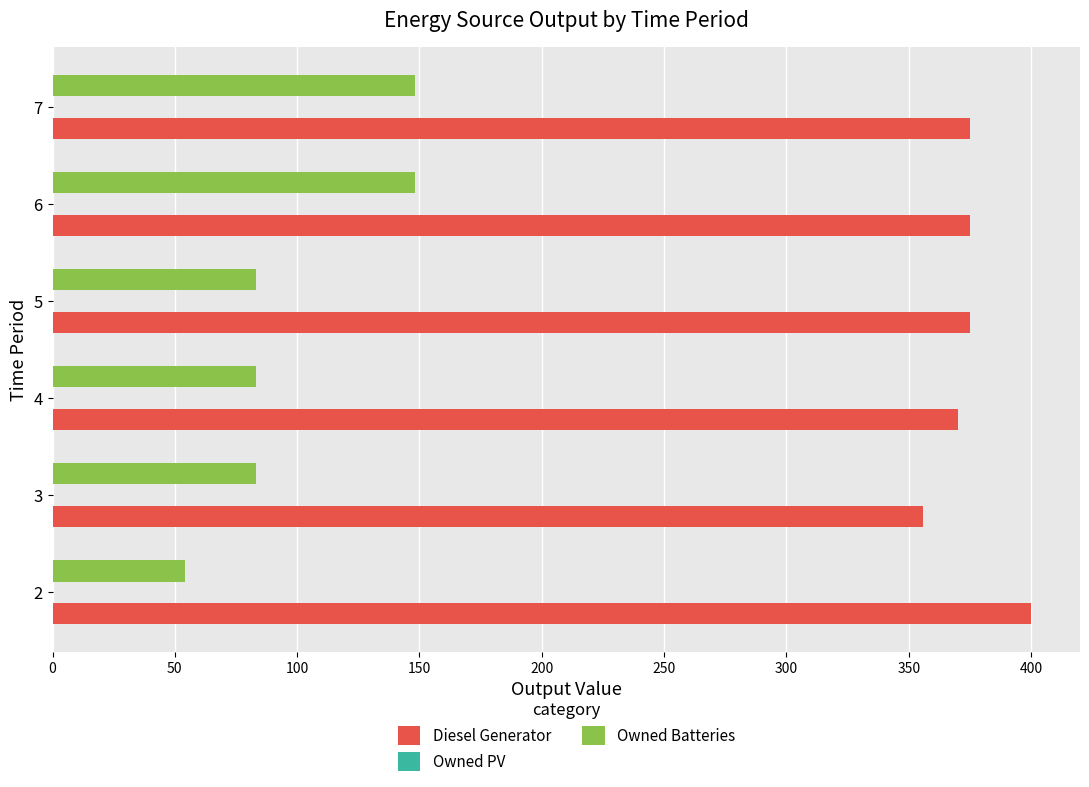

What is the smallest value displayed?

54.0